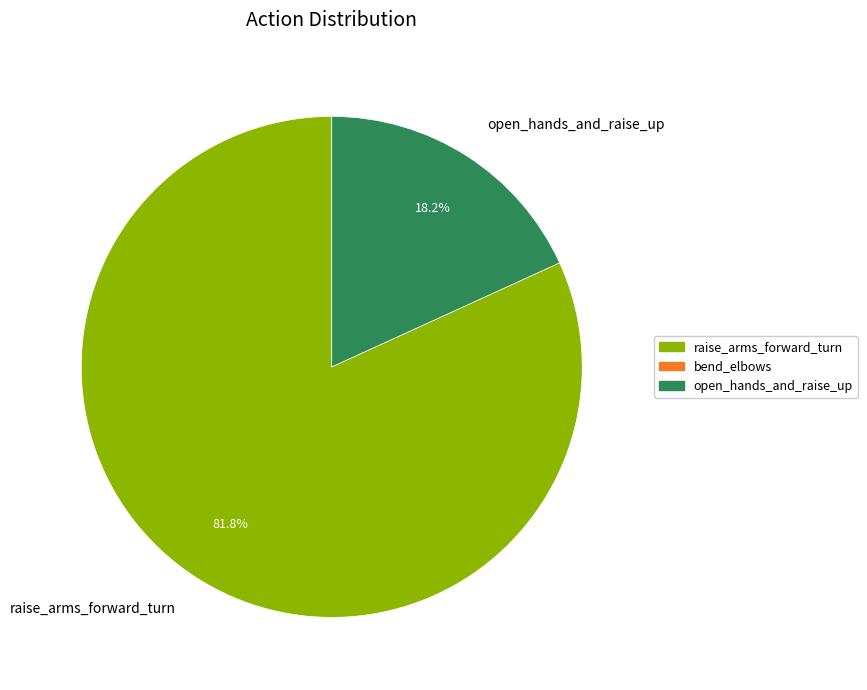

Rank the categories by value from lowest to highest.

open_hands_and_raise_up, raise_arms_forward_turn